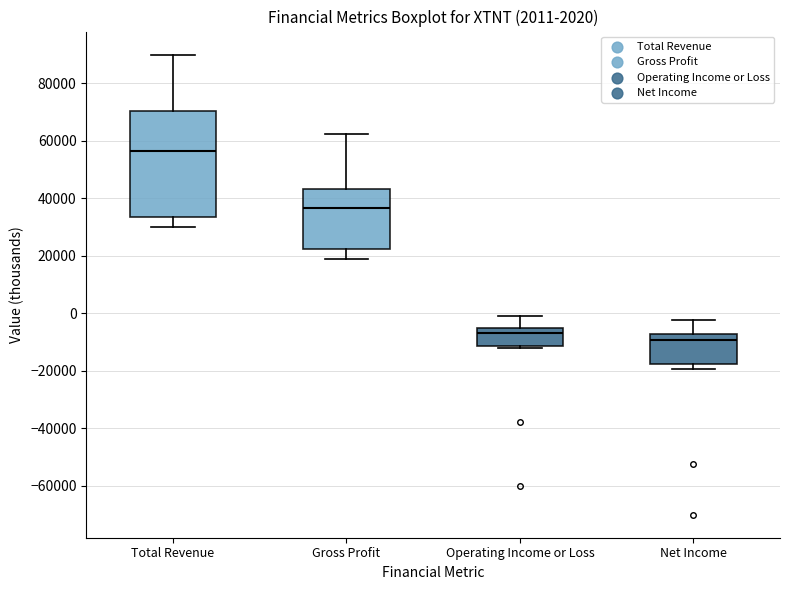

Comparing the boxes themselves (not the whiskers), which one is the tallest?

Total Revenue